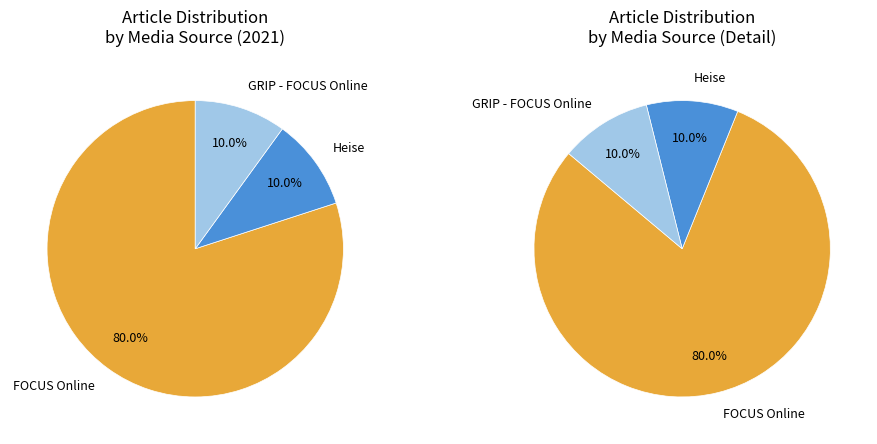

Is there any slice that represents more than half of the pie?

Yes